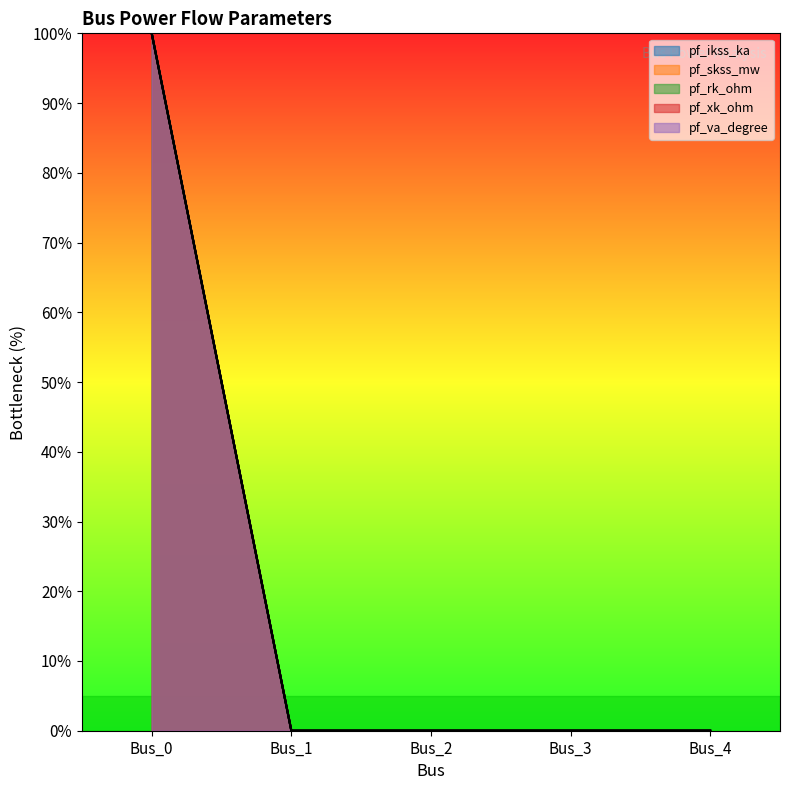

How many lines are shown in the chart?

5